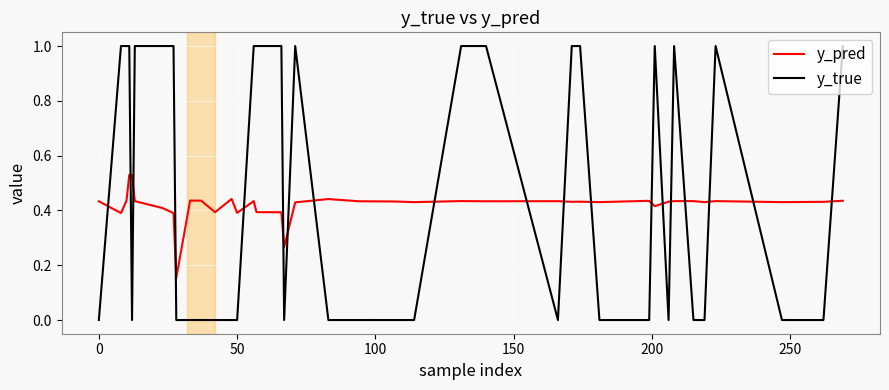

List the series in order of their peak value, highest first.

y_true, y_pred